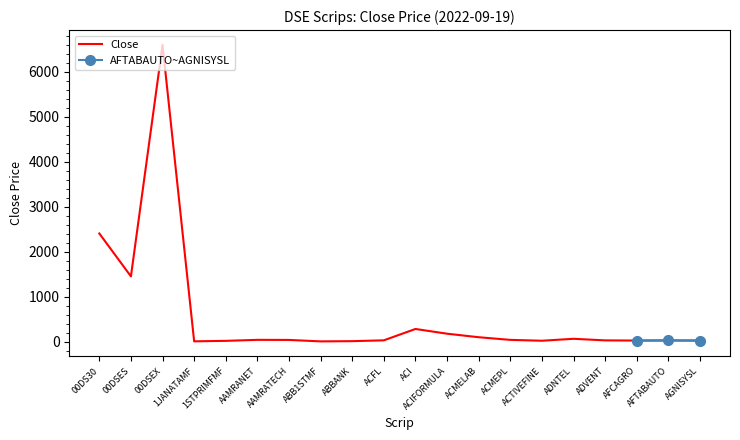

At which label is the value closest to 3303?

00DS30